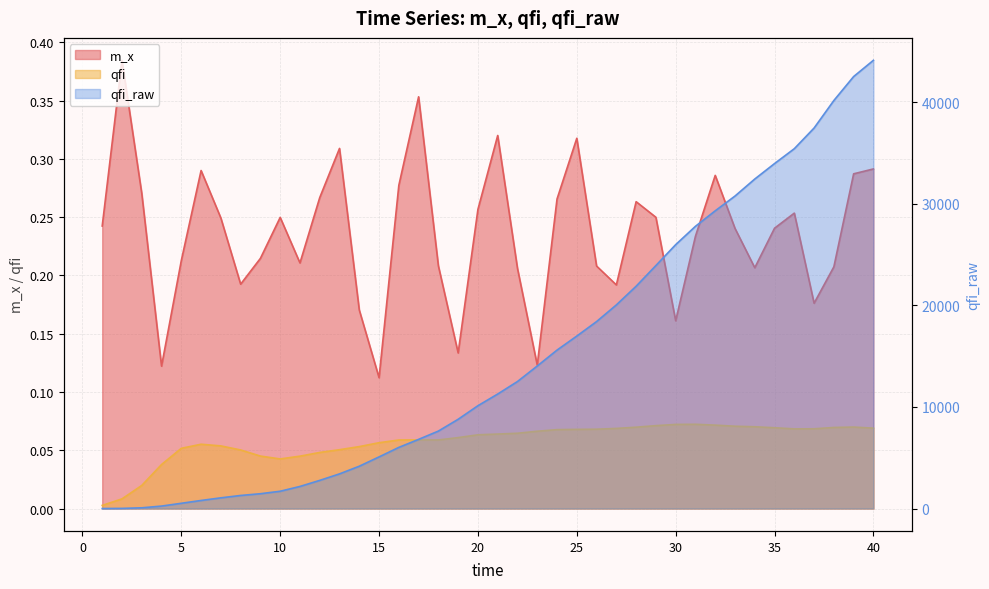

Reading left to right, extract all data points from this chart.

m_x: 0.2	0.4	0.3	0.1	0.2	0.3	0.2	0.2	0.2	0.2	0.2	0.3	0.3	0.2	0.1	0.3	0.4	0.2	0.1	0.3	0.3	0.2	0.1	0.3	0.3	0.2	0.2	0.3	0.2	0.2	0.2	0.3	0.2	0.2	0.2	0.3	0.2	0.2	0.3	0.3
qfi: 0.0	0.0	0.0	0.0	0.1	0.1	0.1	0.1	0.0	0.0	0.0	0.0	0.1	0.1	0.1	0.1	0.1	0.1	0.1	0.1	0.1	0.1	0.1	0.1	0.1	0.1	0.1	0.1	0.1	0.1	0.1	0.1	0.1	0.1	0.1	0.1	0.1	0.1	0.1	0.1
qfi_raw: 1.1	13.3	71.3	241.6	516.7	794.3	1053.1	1286.3	1458.2	1702.2	2174.6	2771.1	3412.0	4166.1	5082.9	6019.9	6809.0	7625.8	8787.9	10123.0	11273.1	12505.2	14032.6	15598.0	16980.8	18406.7	20046.2	21886.0	23924.0	25979.1	27785.2	29311.6	30764.9	32440.8	33963.1	35427.9	37462.7	40172.2	42530.1	44130.3